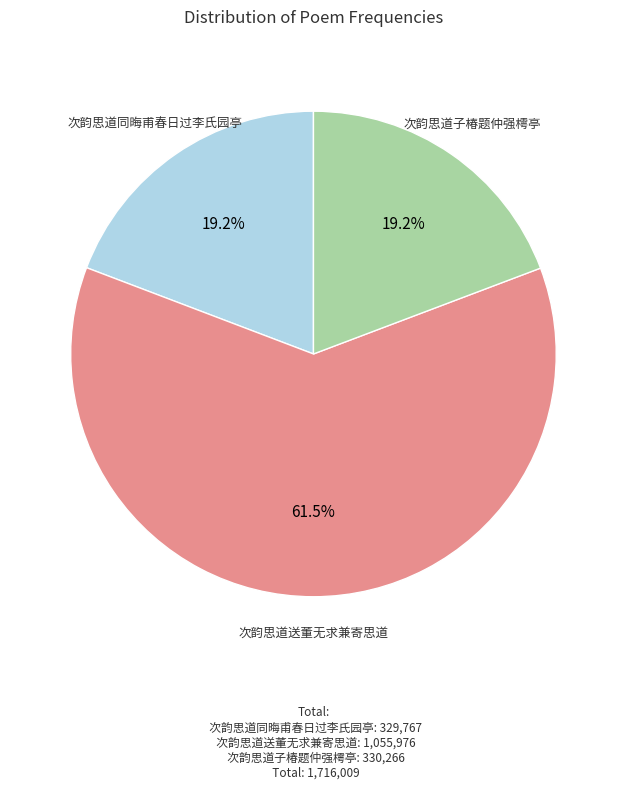

Which category has the biggest portion of the pie?

次韵思道送董无求兼寄思道